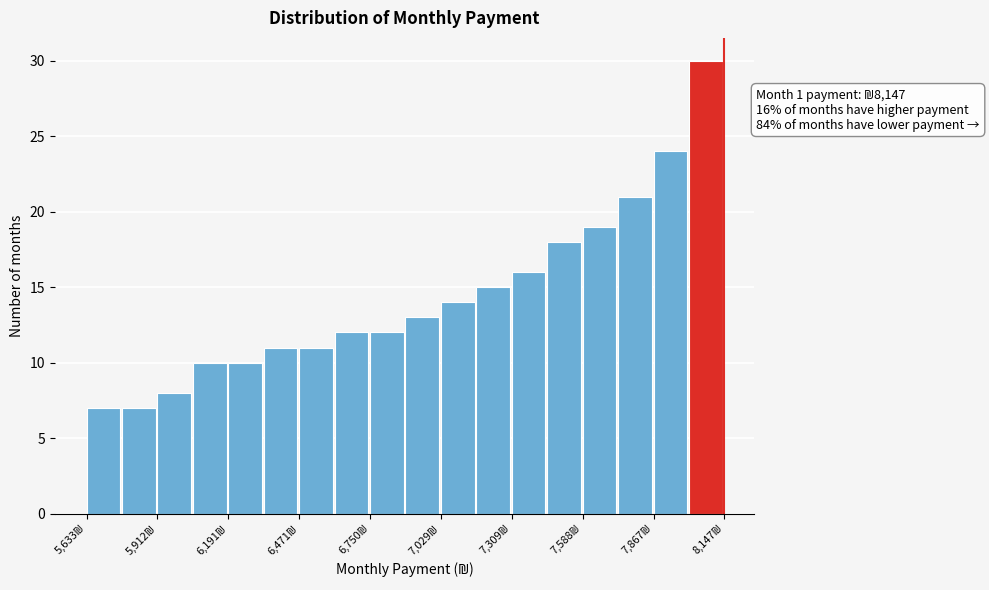

Around what value on the x-axis is the tallest bar? Give the approximate position of its centre, as read against the axis.

8050